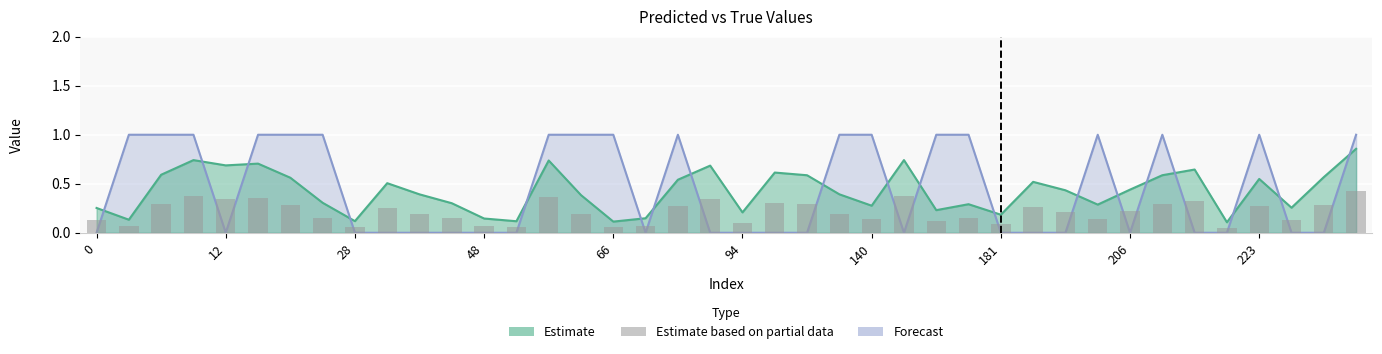

Does the chart contain stacked bars?

No